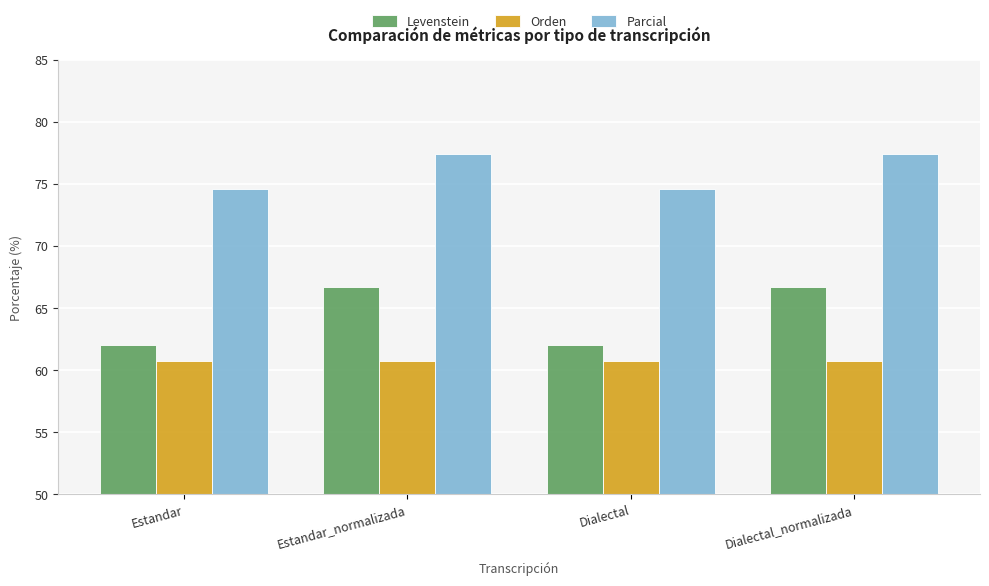

Reading right to left, what are all the values shown in this chart?

Levenstein: Dialectal_normalizada=66.7	Dialectal=62.0	Estandar_normalizada=66.7	Estandar=62.0
Orden: Dialectal_normalizada=60.7	Dialectal=60.7	Estandar_normalizada=60.7	Estandar=60.7
Parcial: Dialectal_normalizada=77.4	Dialectal=74.6	Estandar_normalizada=77.4	Estandar=74.6